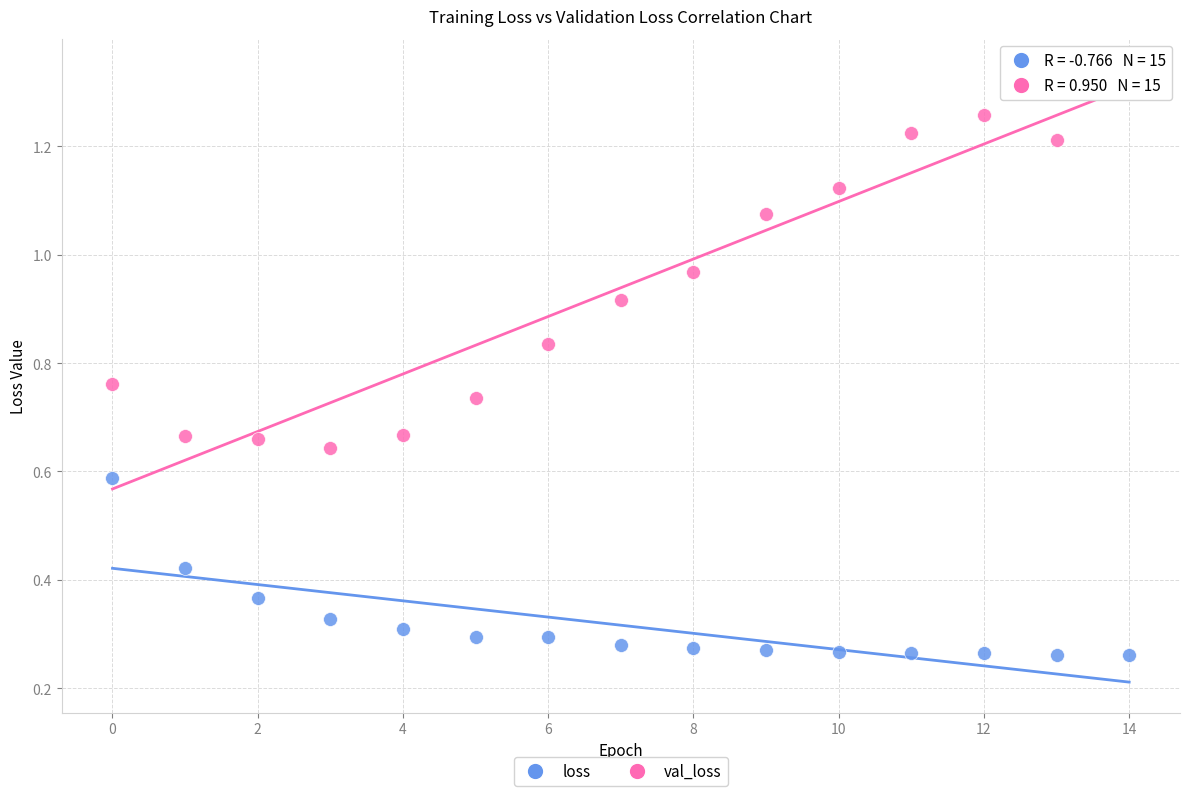

What are all the series names shown in the legend?

loss, val_loss